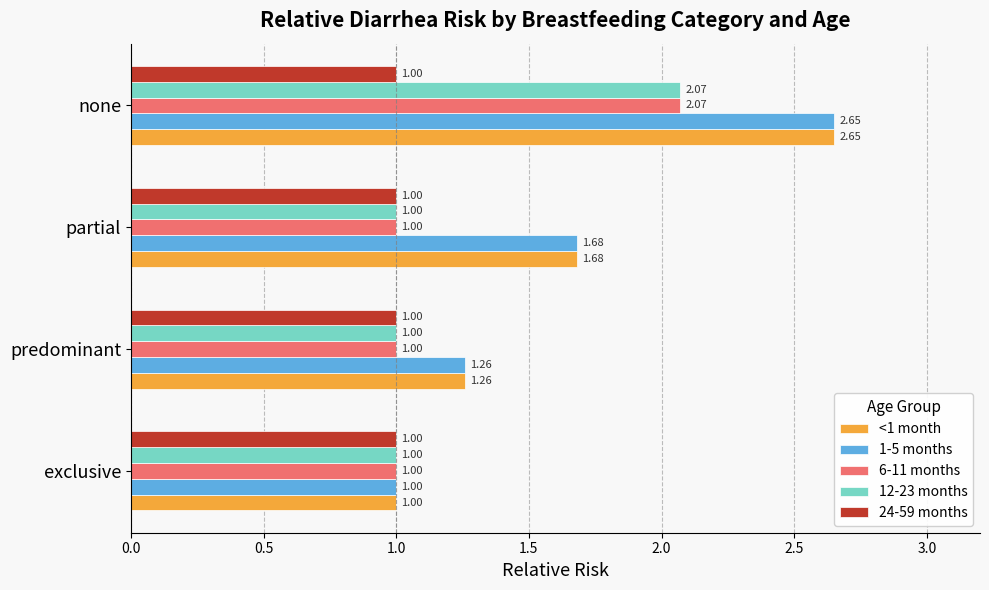

What is the total value across all series at partial?

6.4